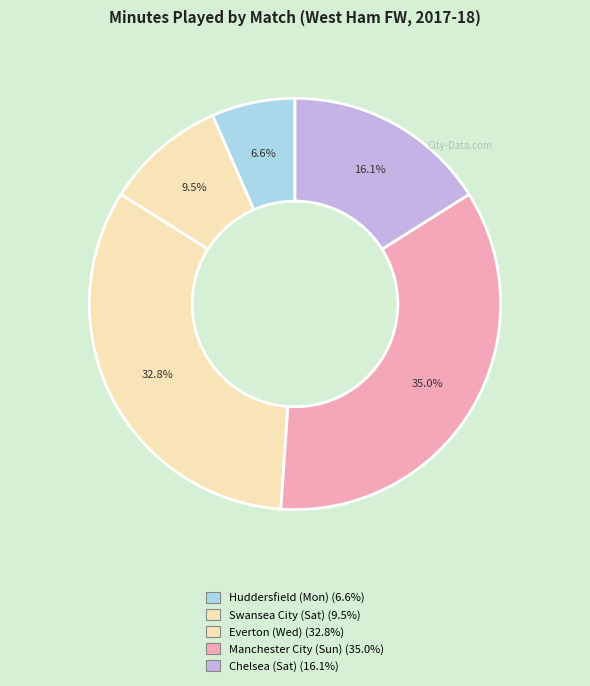

To the nearest percent, what is the average slice percentage?

20%